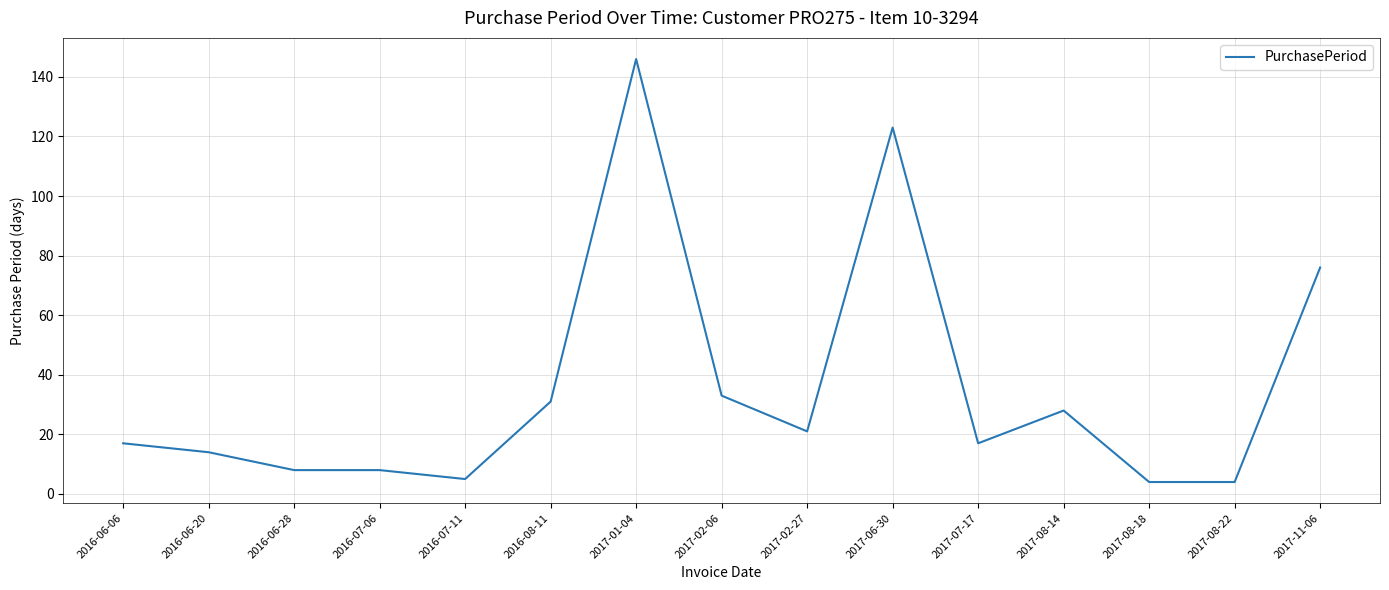

What is the maximum value shown in the chart?

146